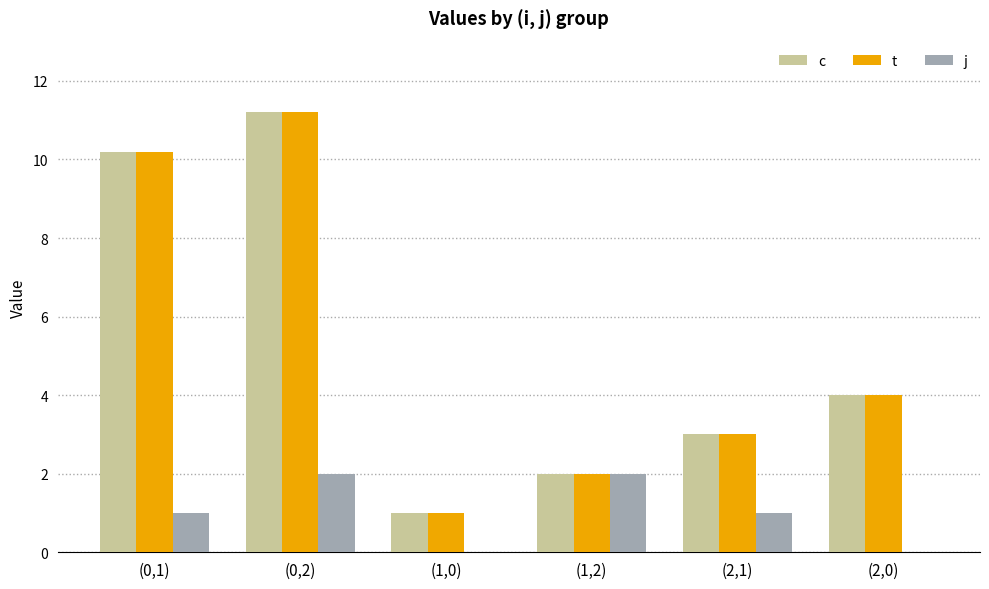

Is it true that j equals 0.3 at (0,1)?

False